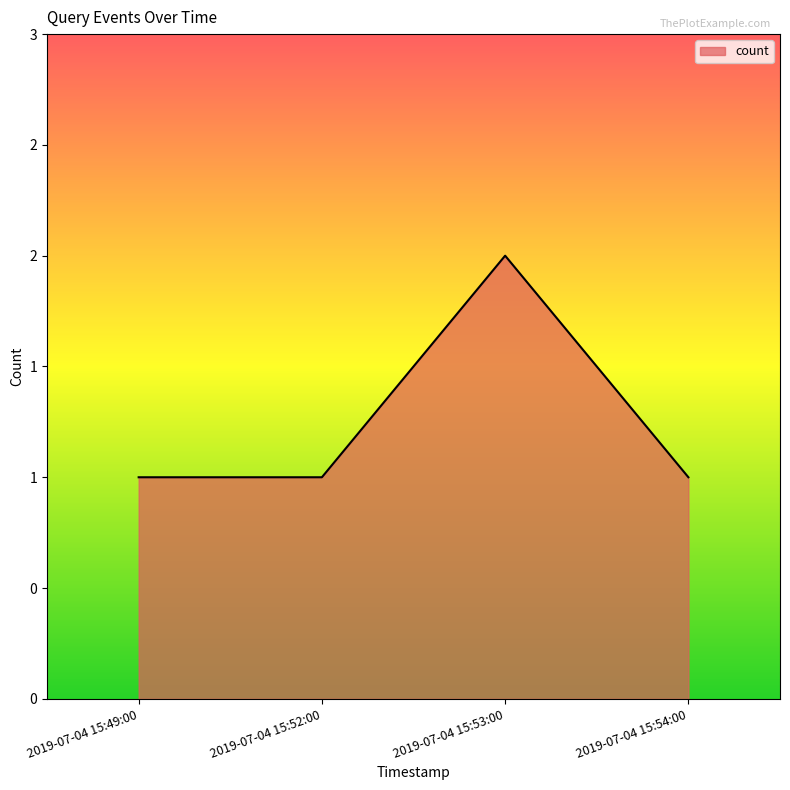

Does the chart have visible grid lines?

No